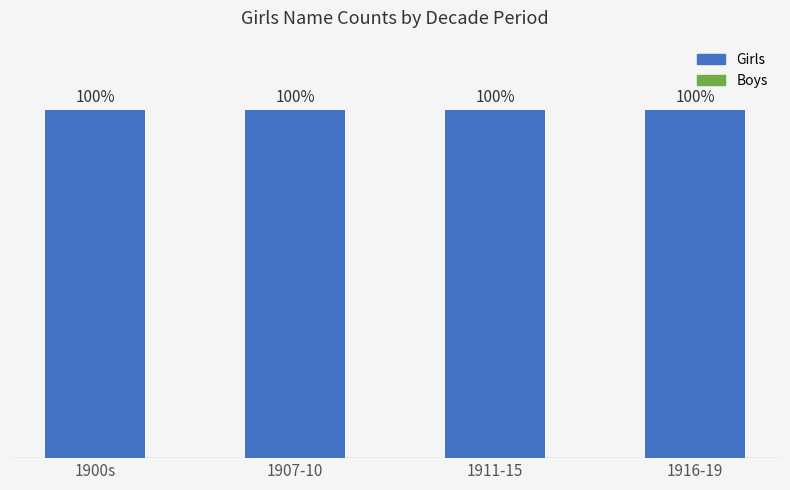

What is the total value across all series at 1916-19?

100